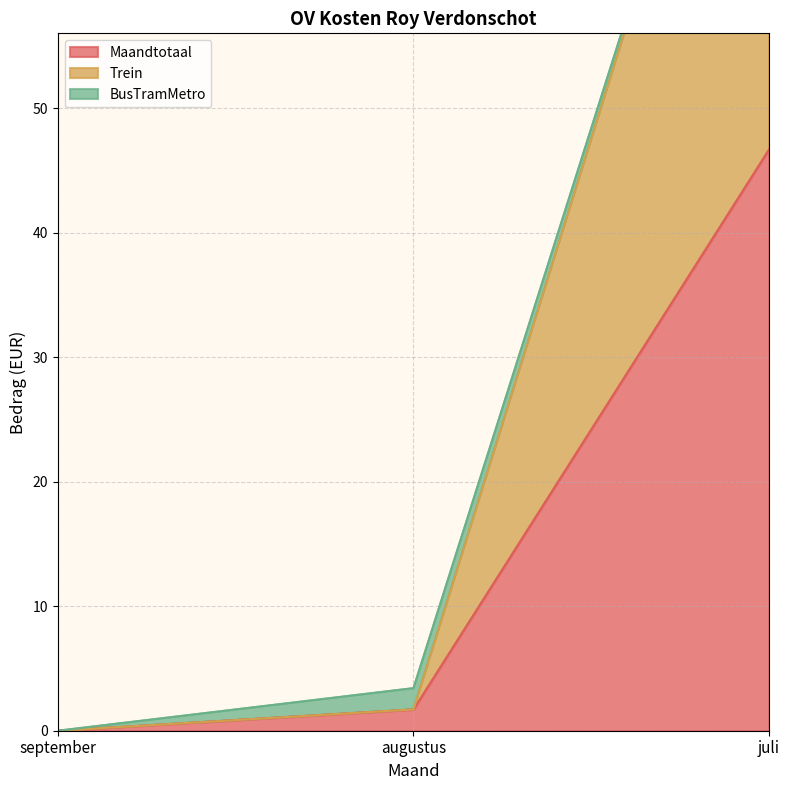

What is the total value across all series at augustus?

3.4